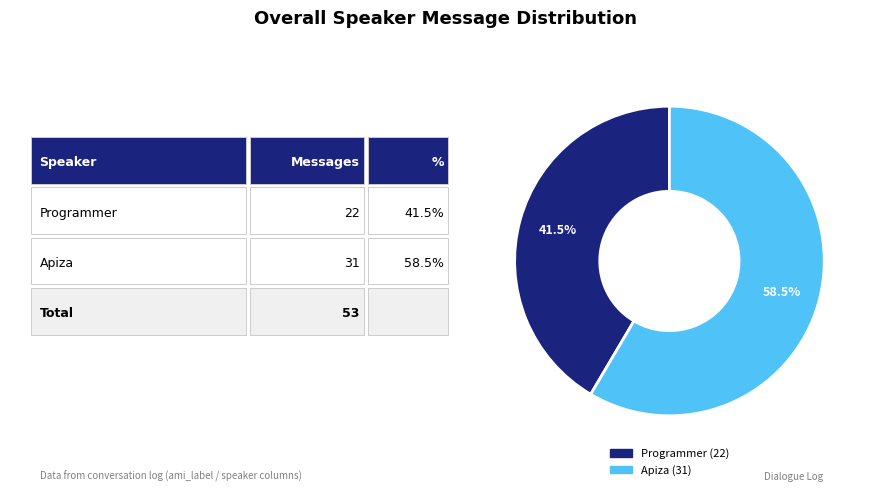

Count the number of slices in the pie.

2